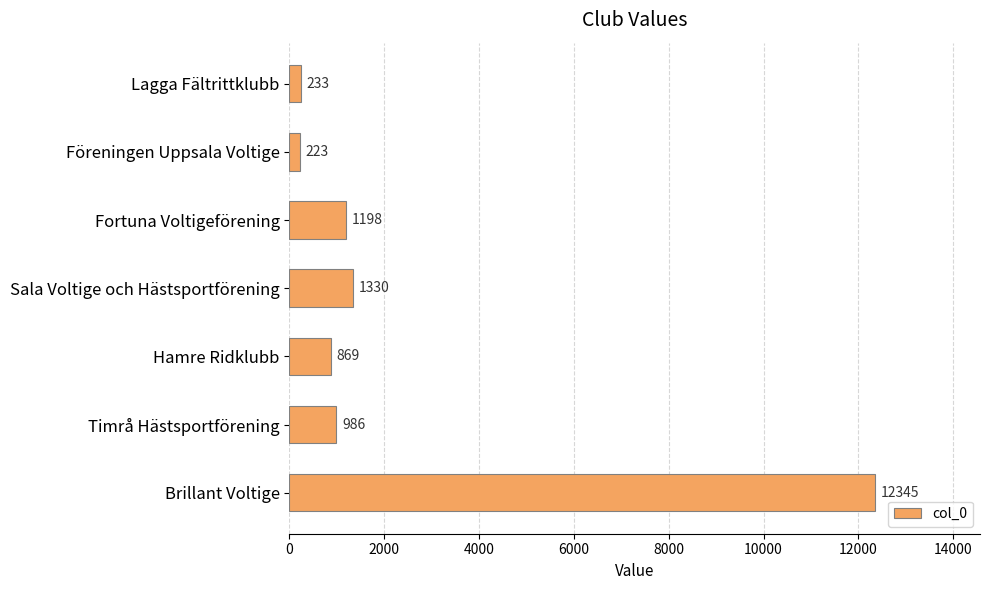

What is the difference between the maximum and minimum values?

12122